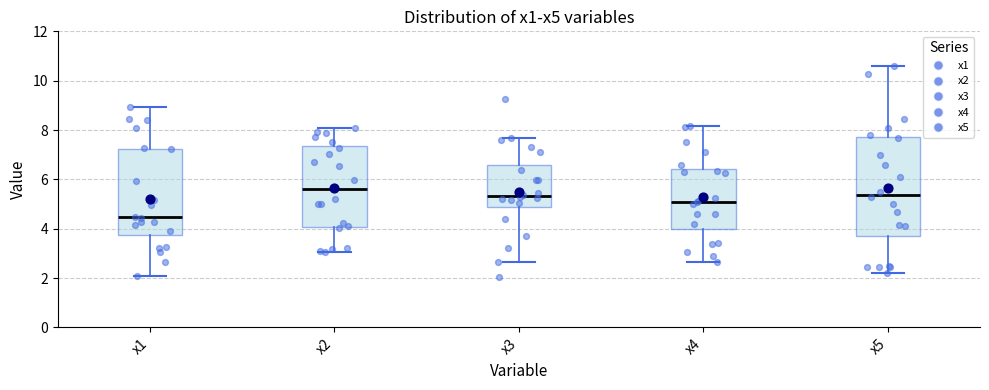

Reading left to right, read every box against the y-axis: the position of its median line, the range the box covers, and the ends of its whiskers. The values are not printed on the chart, so give them approximately, as read against the axis.

x1: median 4.4, box 3.8 to 7.2, whiskers 2.0 to 9.0
x2: median 5.6, box 4.0 to 7.4, whiskers 3.0 to 8.0
x3: median 5.4, box 4.8 to 6.6, whiskers 2.6 to 7.6
x4: median 5.2, box 4.0 to 6.4, whiskers 2.6 to 8.2
x5: median 5.4, box 3.6 to 7.8, whiskers 2.2 to 10.6